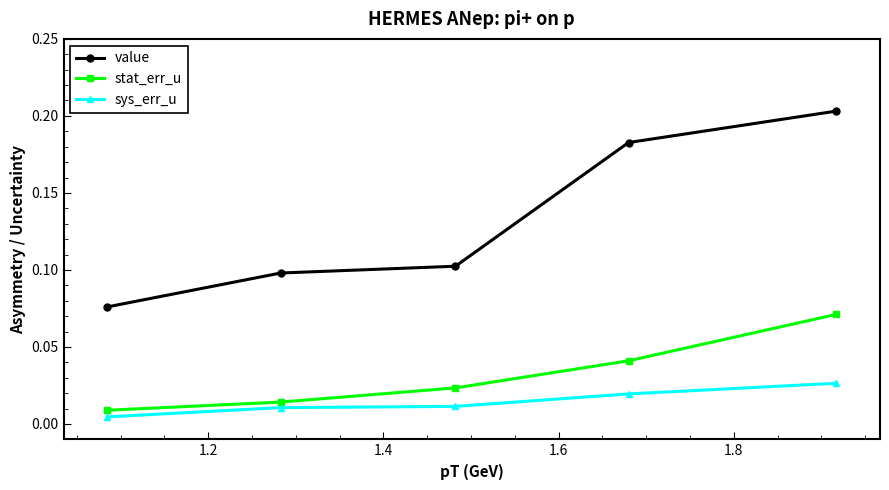

Which series has the widest spread of values?

value